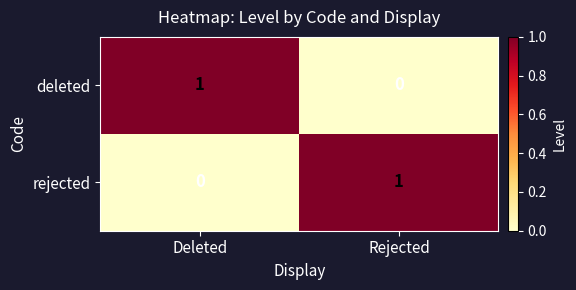

At which label does deleted reach its peak?

Deleted